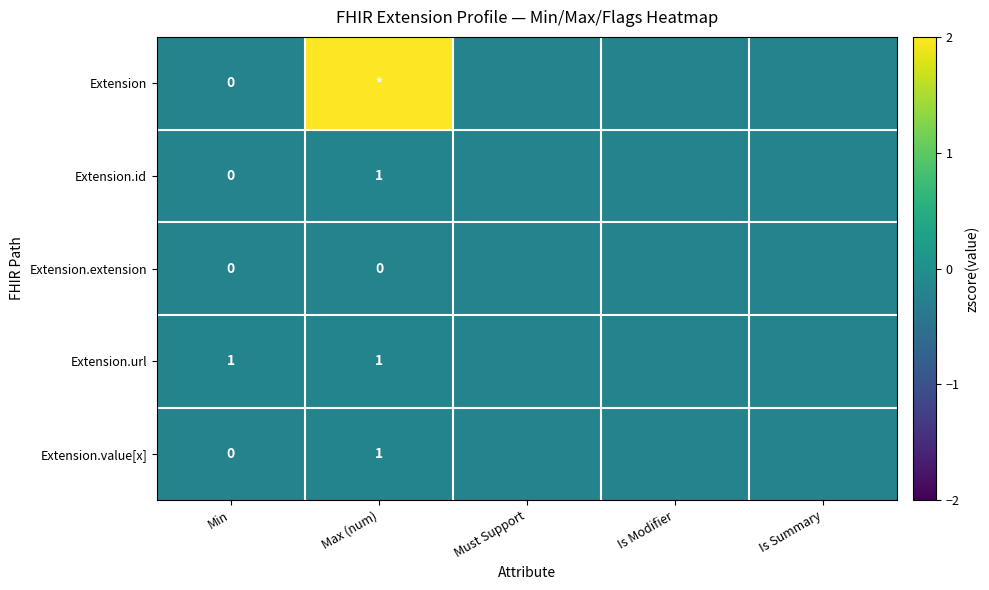

Which has a higher value, Min or Is Summary?

Min